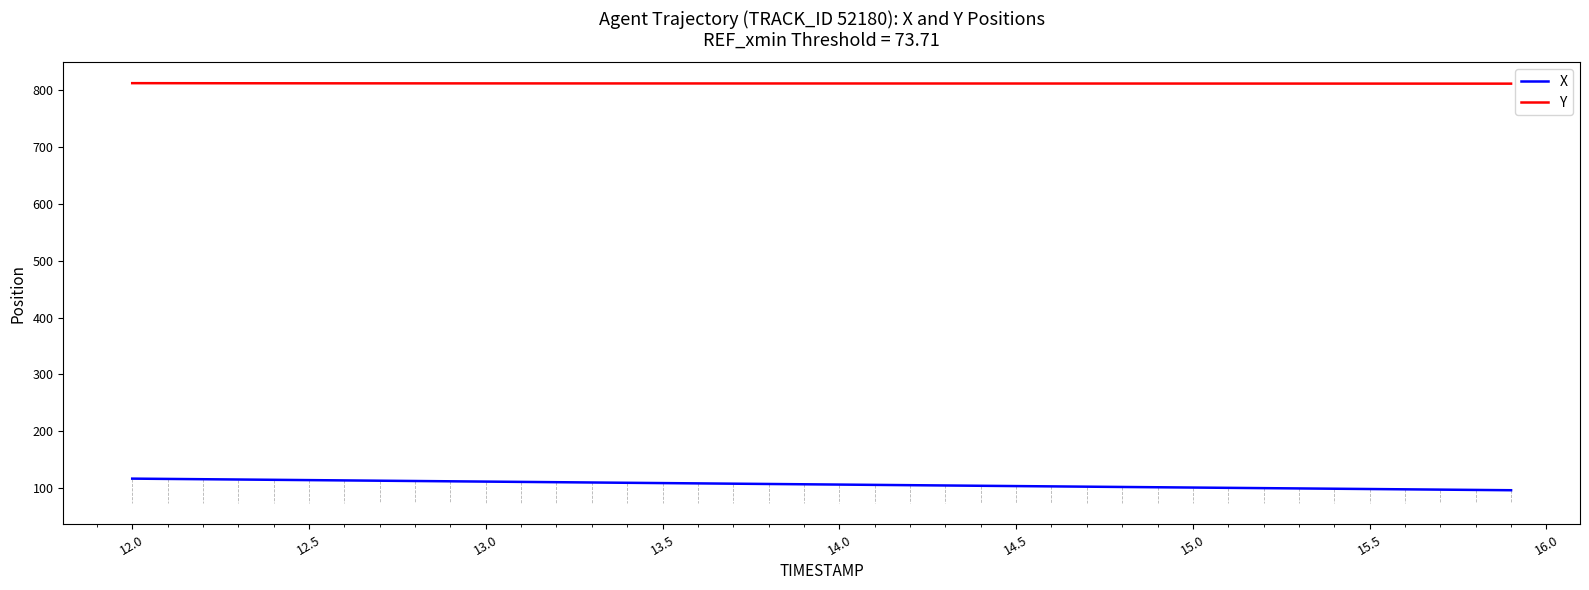

List the series in order of their peak value, lowest first.

X, Y